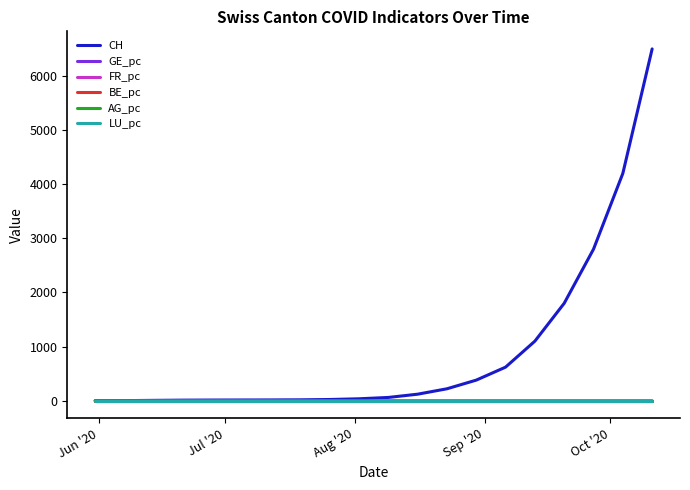

Which series has the largest total across all categories?

CH